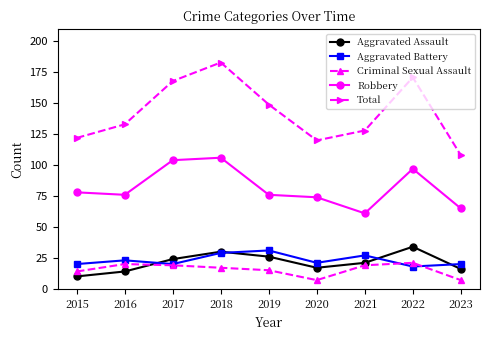

What is the sum of all Total values?

1282